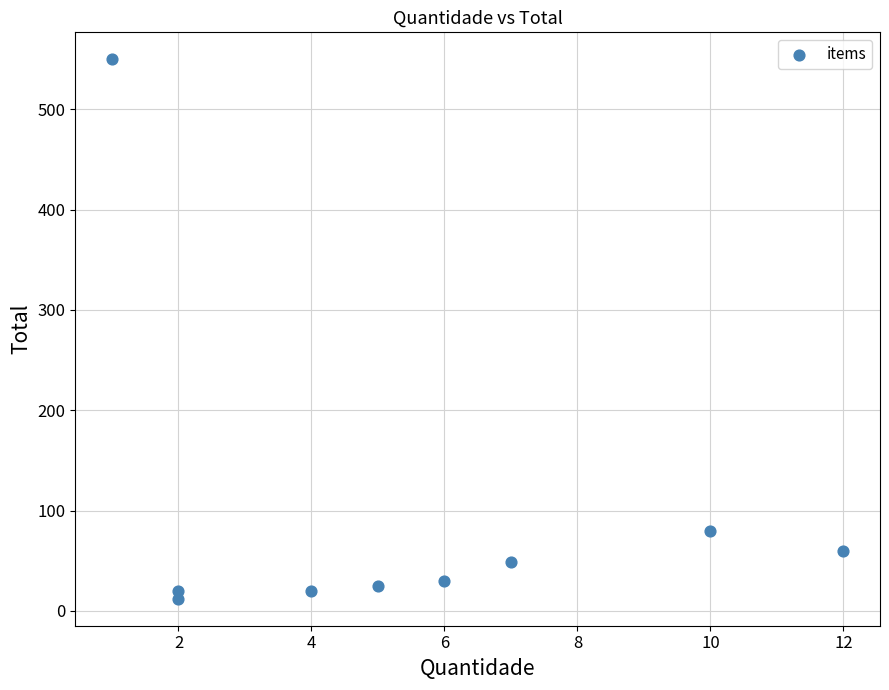

What Y value in the scatter plot is closest to 281?

80